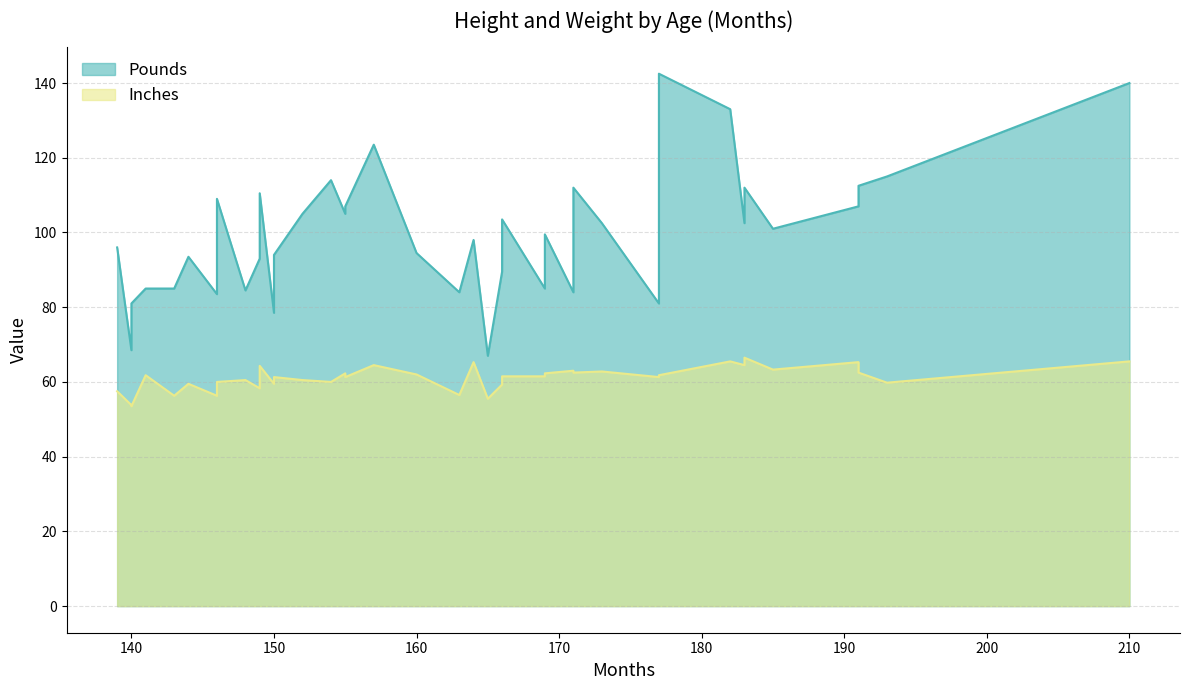

At which label does Pounds reach its minimum?

165